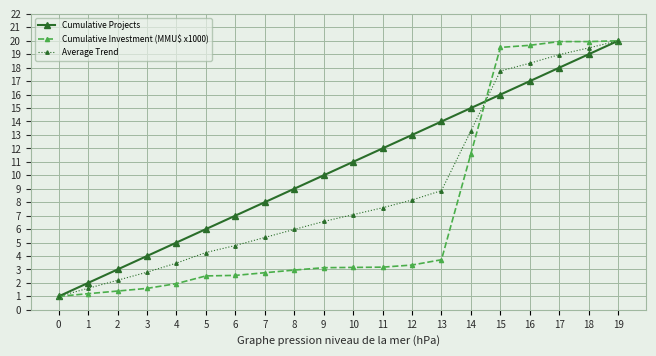

What is the value of the Average Trend point at the 15th from the left?

13.3